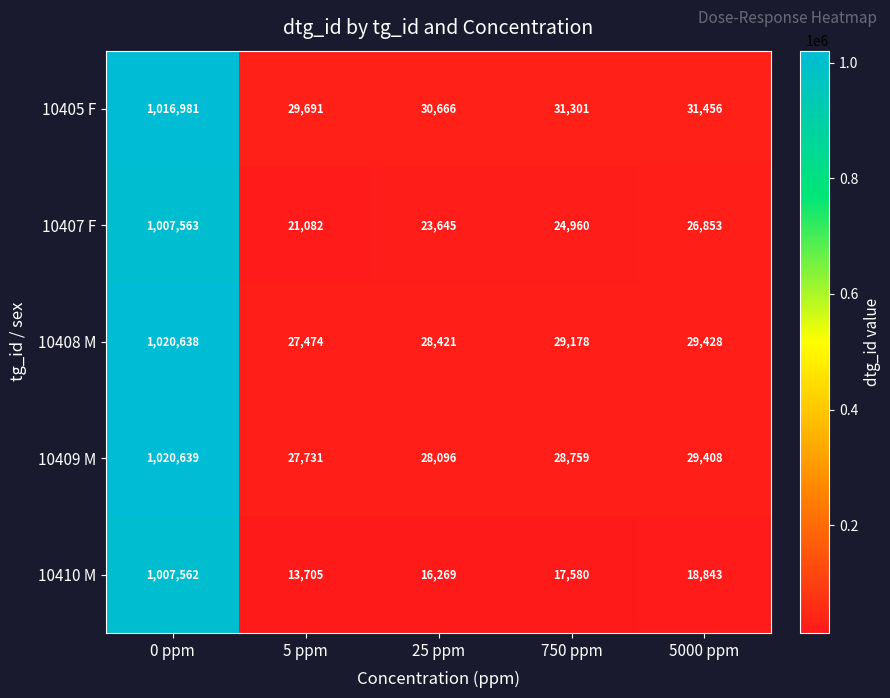

What is the difference between the 10410 M values at 750 ppm and 5 ppm?

3875